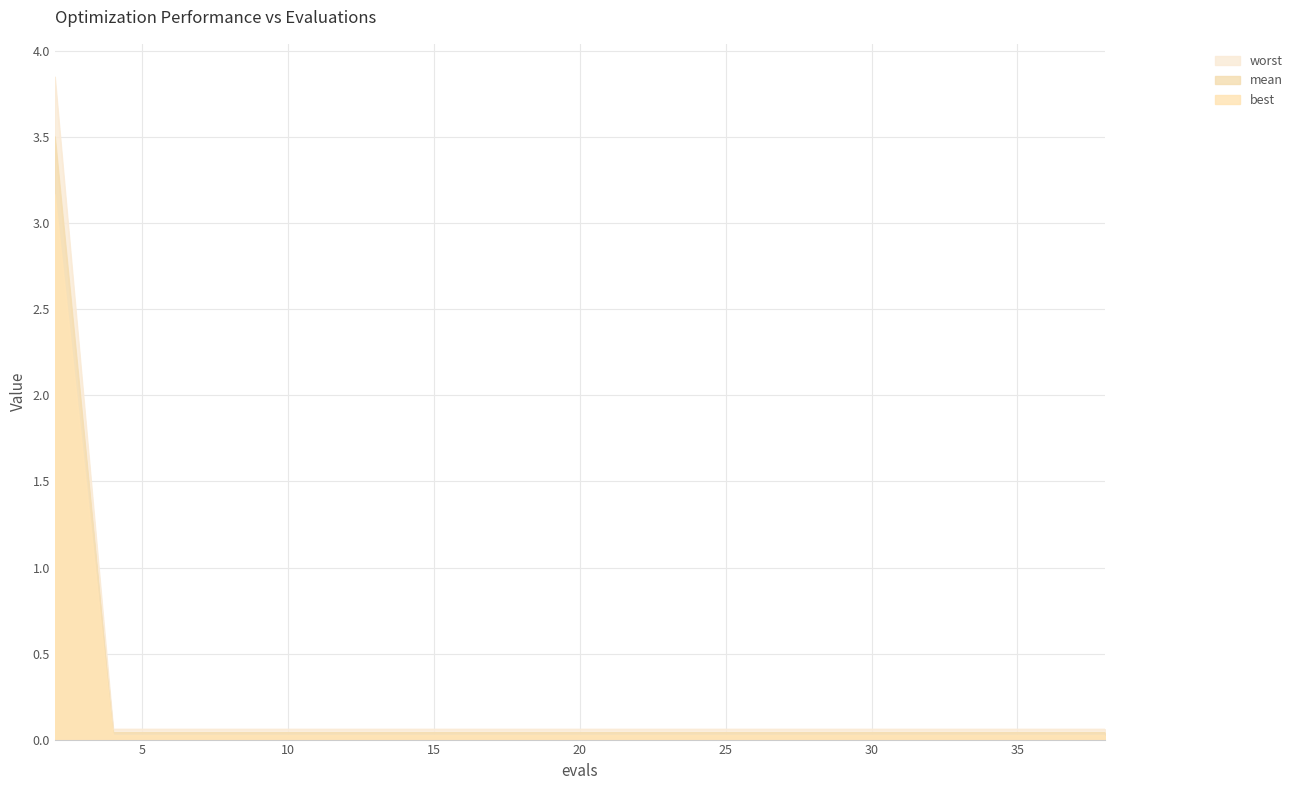

The value of worst at 12 is 0.0. True or false?

False